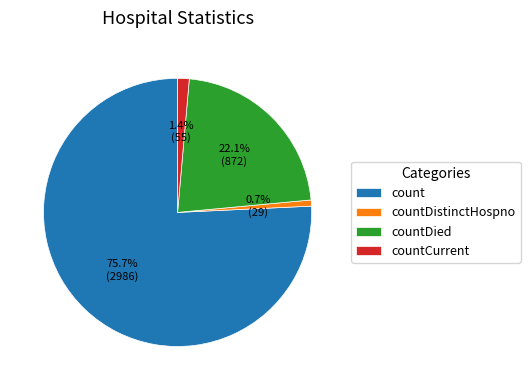

Which category has the smallest portion of the pie?

countDistinctHospno